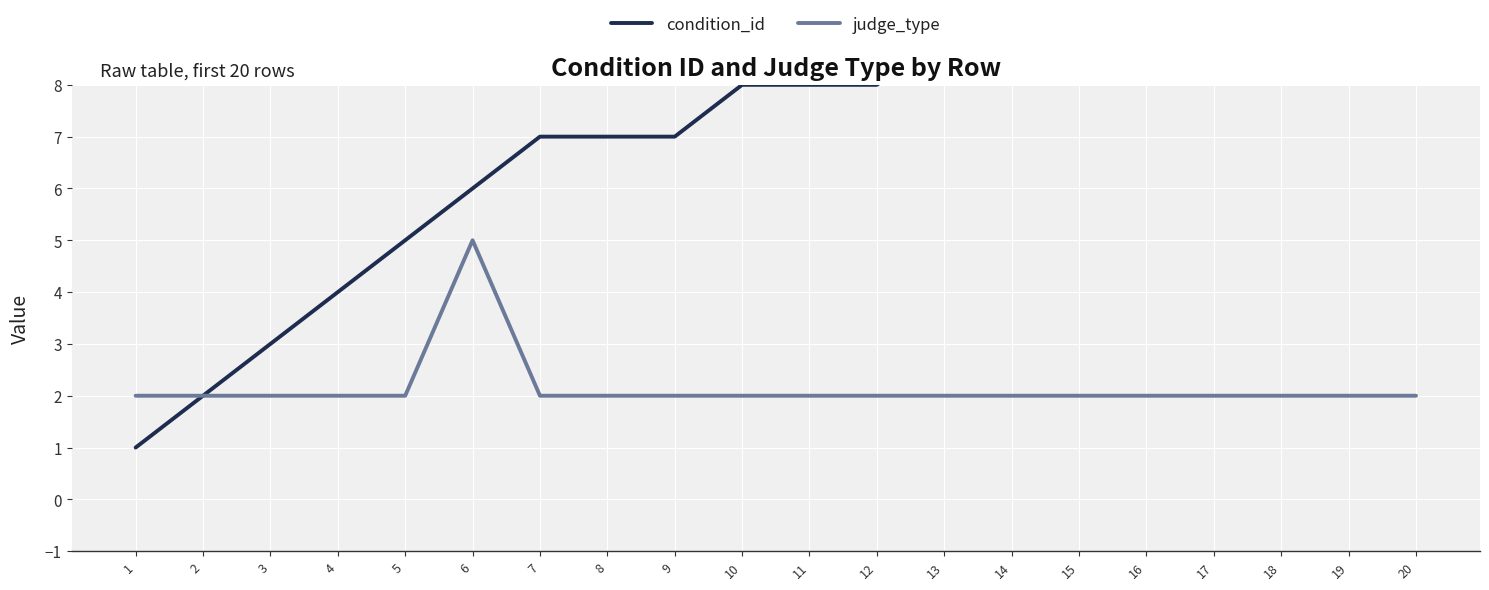

True or false: judge_type has more than 2 interior local peaks.

False